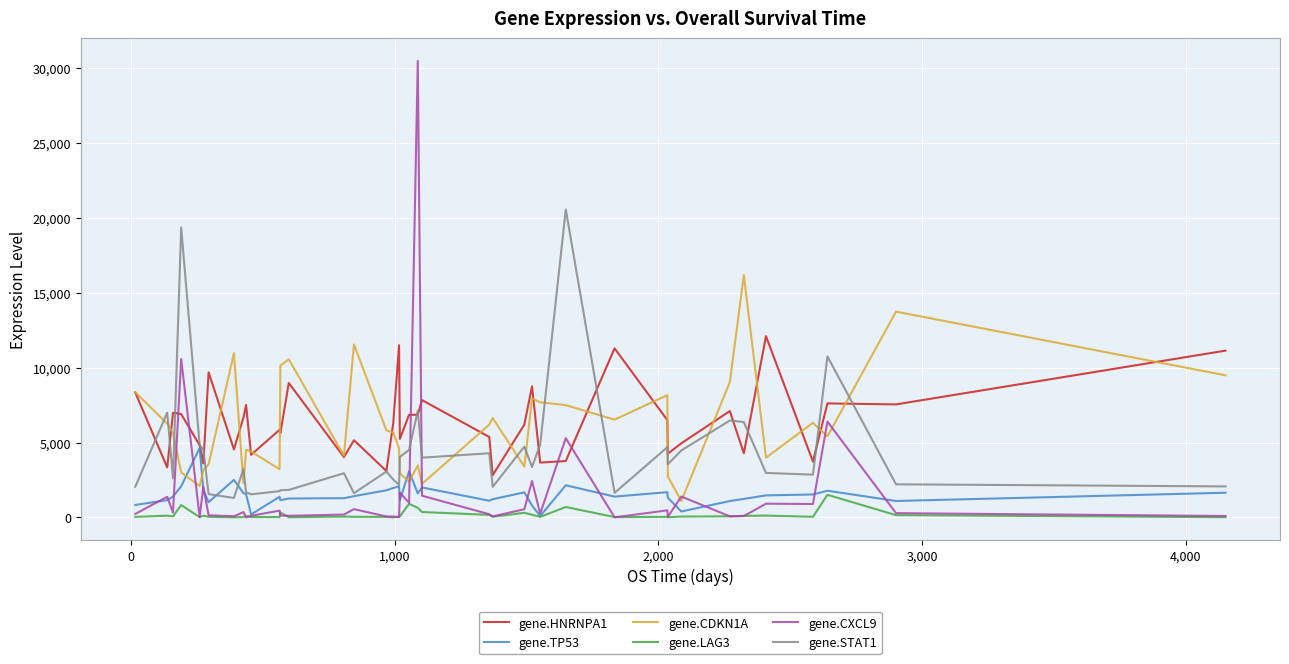

True or false: gene.STAT1 and gene.CDKN1A cross at least once.

True